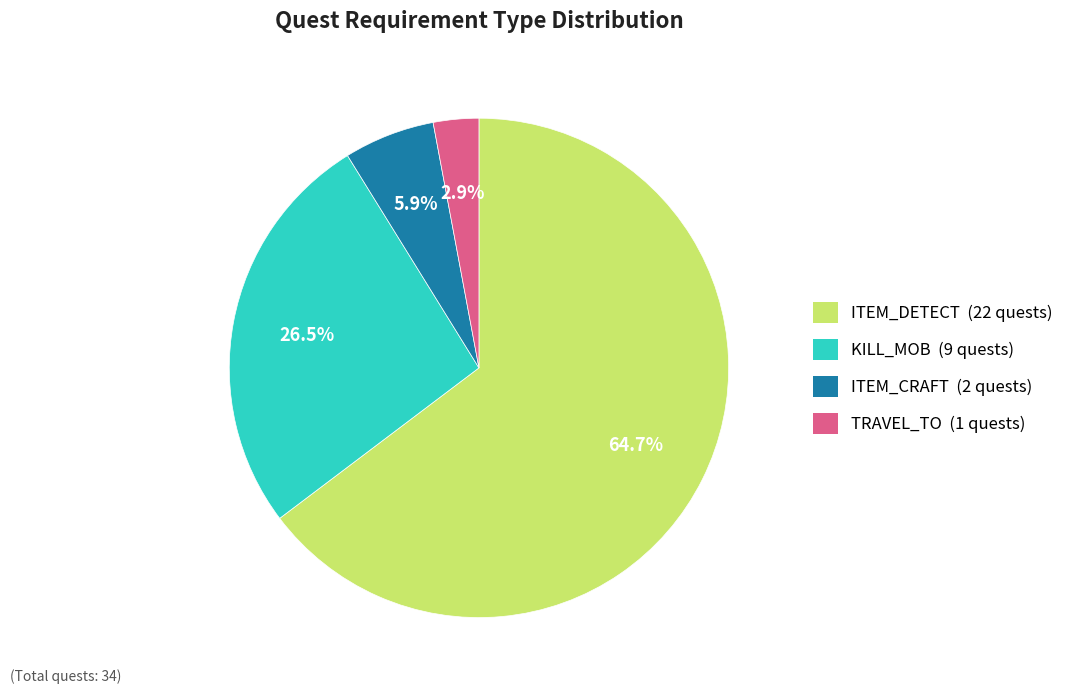

What is the total percentage of ITEM_DETECT and ITEM_CRAFT?

70.6%